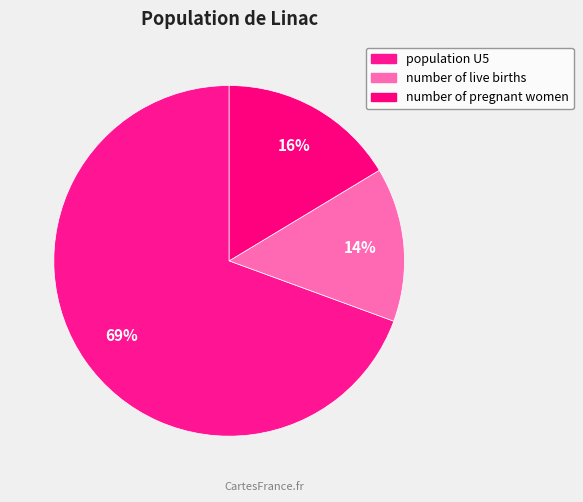

What percentage is NOT represented by population U5?

30.6%